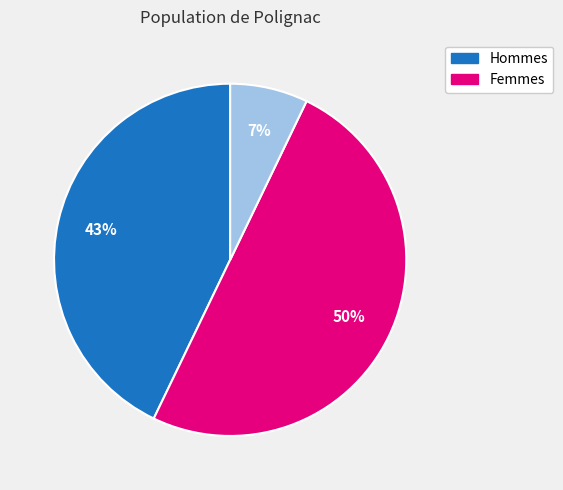

To the nearest percent, what is the average slice percentage?

33%